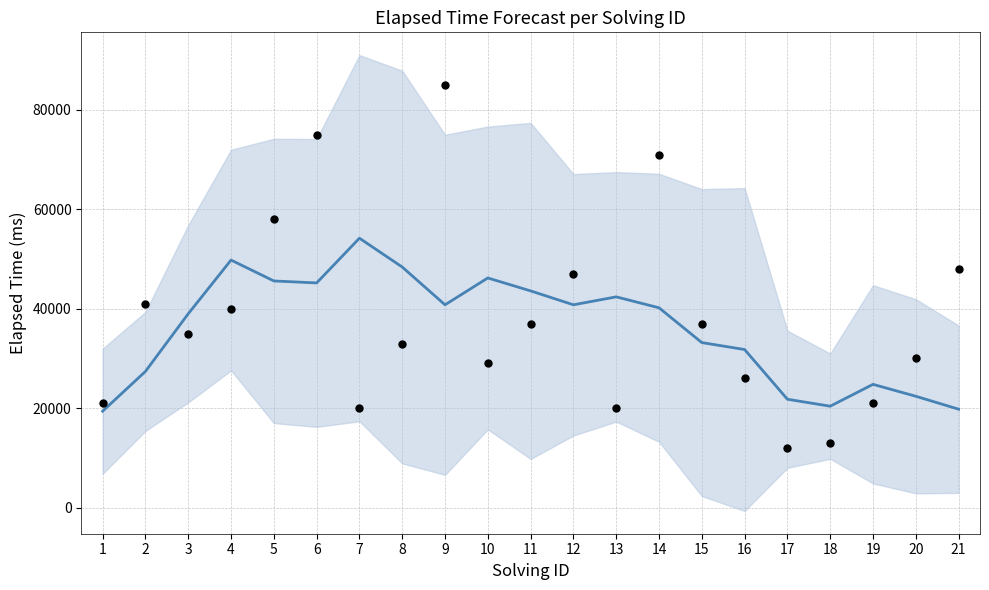

Is the value of Trend (Elapsed Time) at 12 greater than the value of Actual Elapsed Time at 13?

Yes